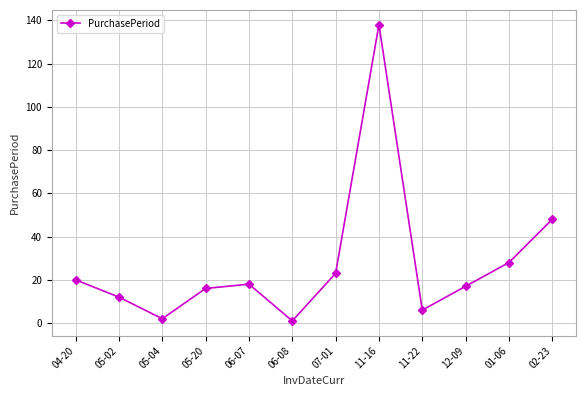

Reading left to right, what are all the values shown in this chart?

04-20=20	05-02=12	05-04=2	05-20=16	06-07=18	06-08=1	07-01=23	11-16=138	11-22=6	12-09=17	01-06=28	02-23=48